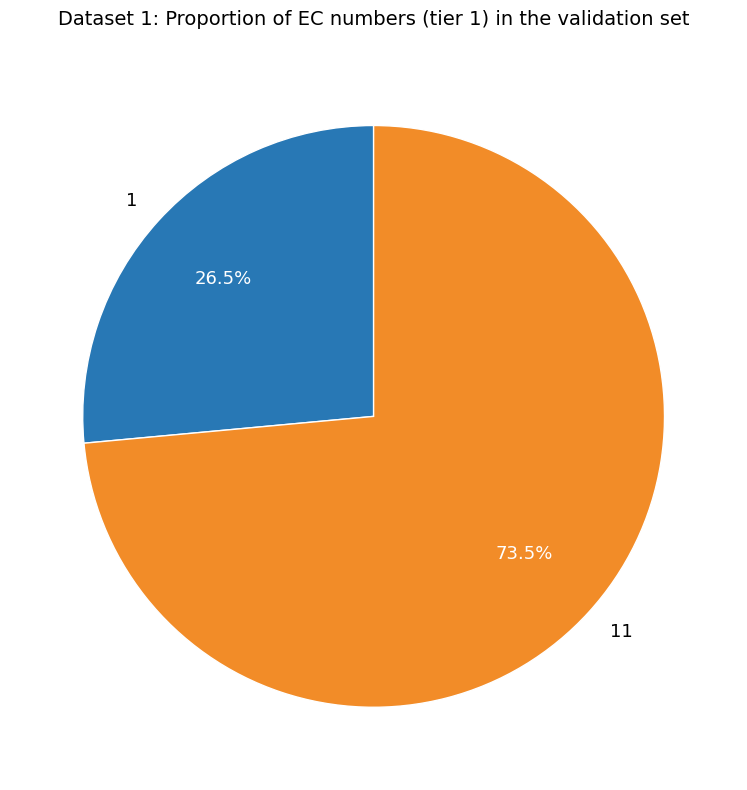

Rank the categories by value from lowest to highest.

1, 11